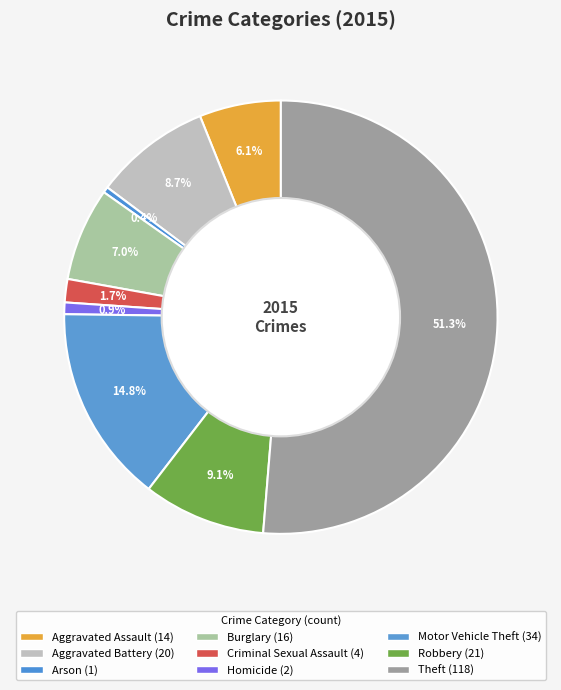

Is the sum of Theft and Arson greater than half?

Yes